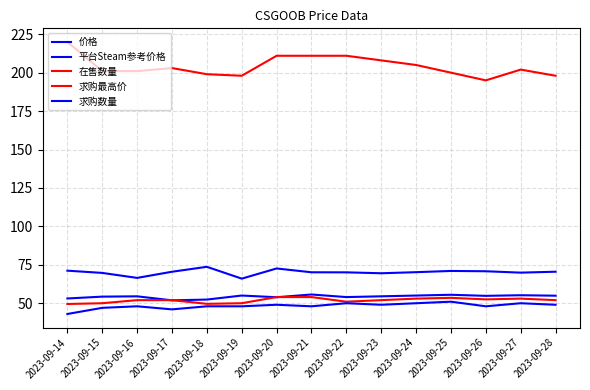

Which category has the lowest value across all series?

2023-09-14